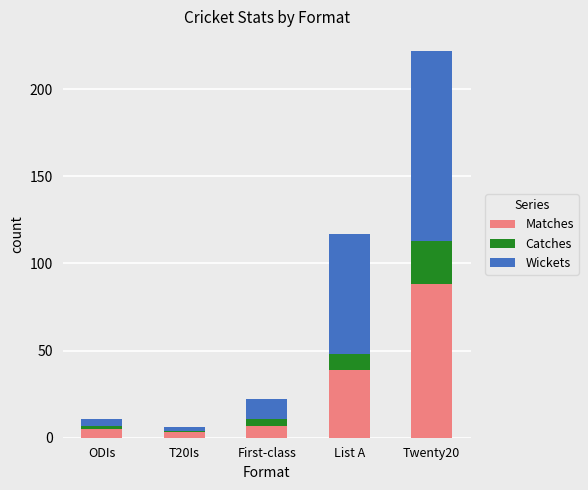

At which category is the sum across all series the highest?

Twenty20